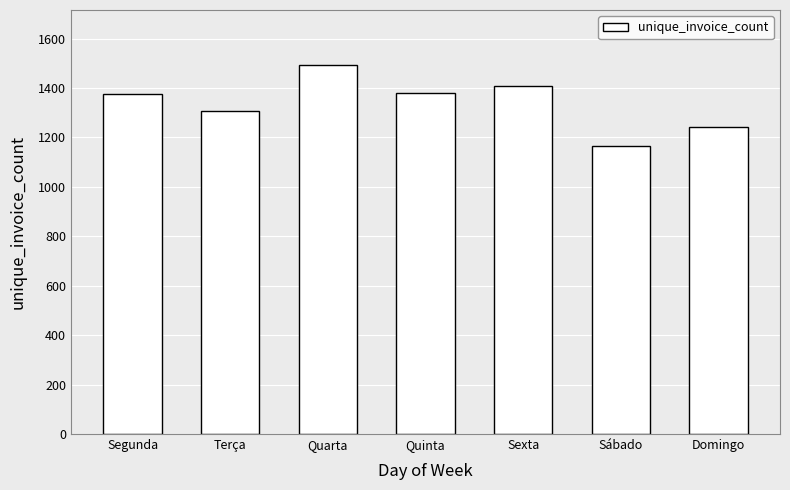

What is the label of the 3rd bar from the right?

Sexta